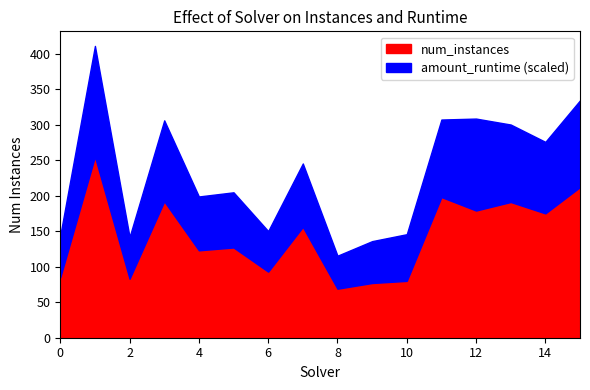

Is it true that amount_runtime equals 0.3 at 6?

False